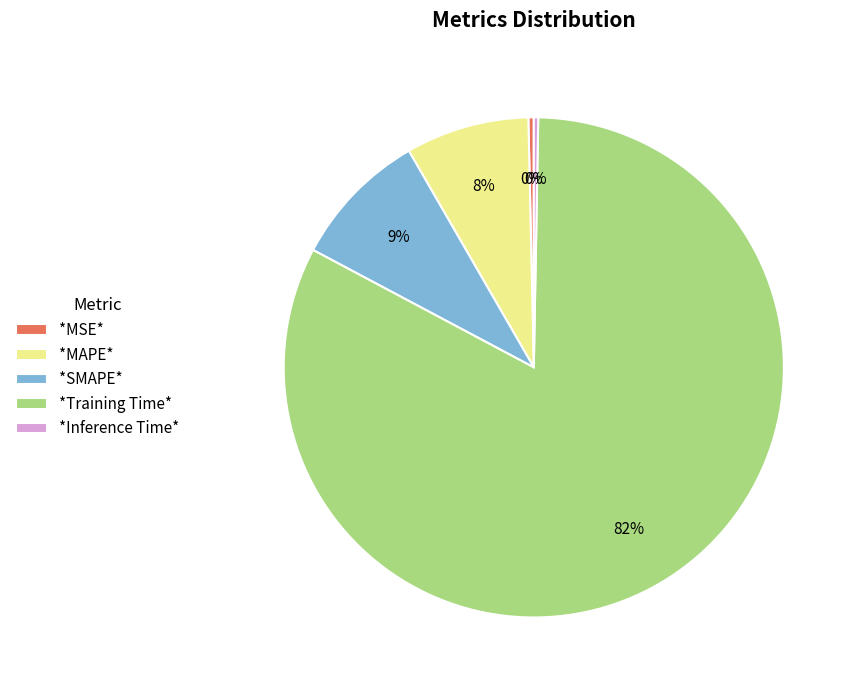

To the nearest percent, what percentage of the pie is *SMAPE*?

9%